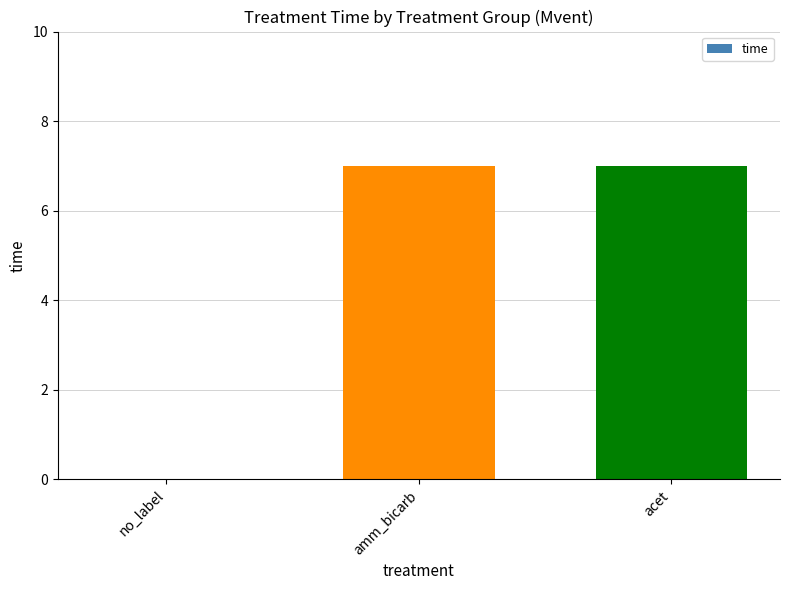

What is the greatest value displayed?

7